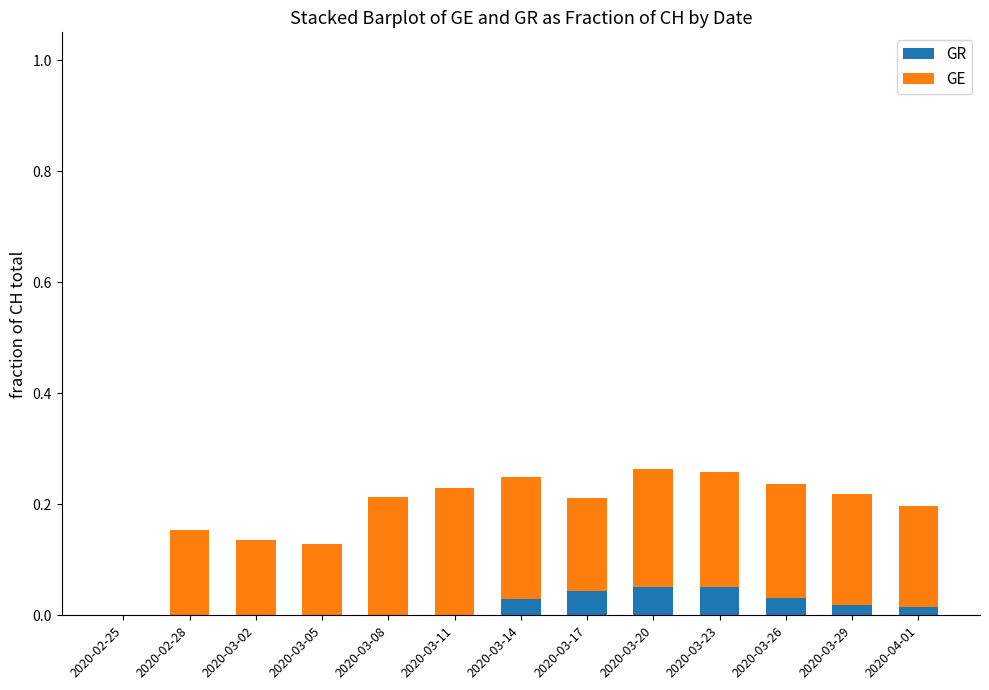

The value of GR at 2020-03-14 is 0.0. True or false?

True